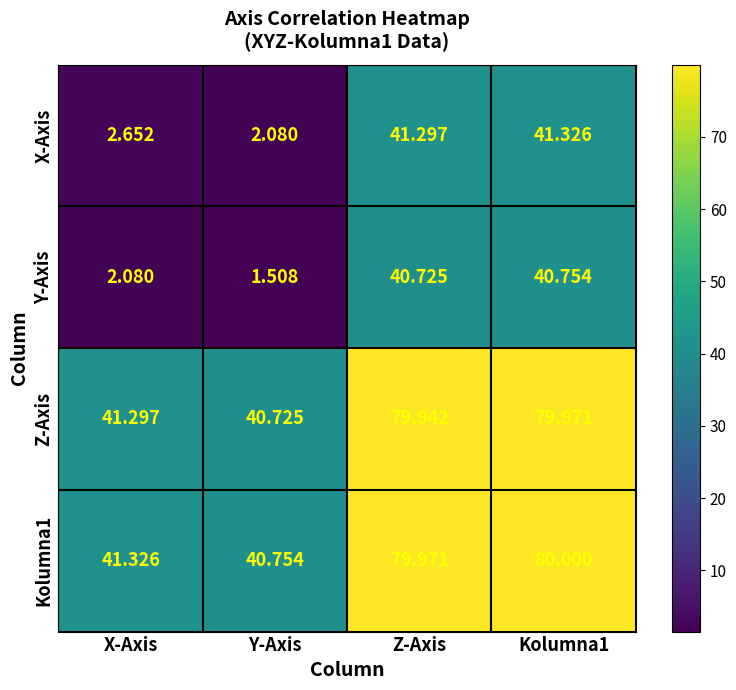

How many values in the Kolumna1 series exceed 79?

2